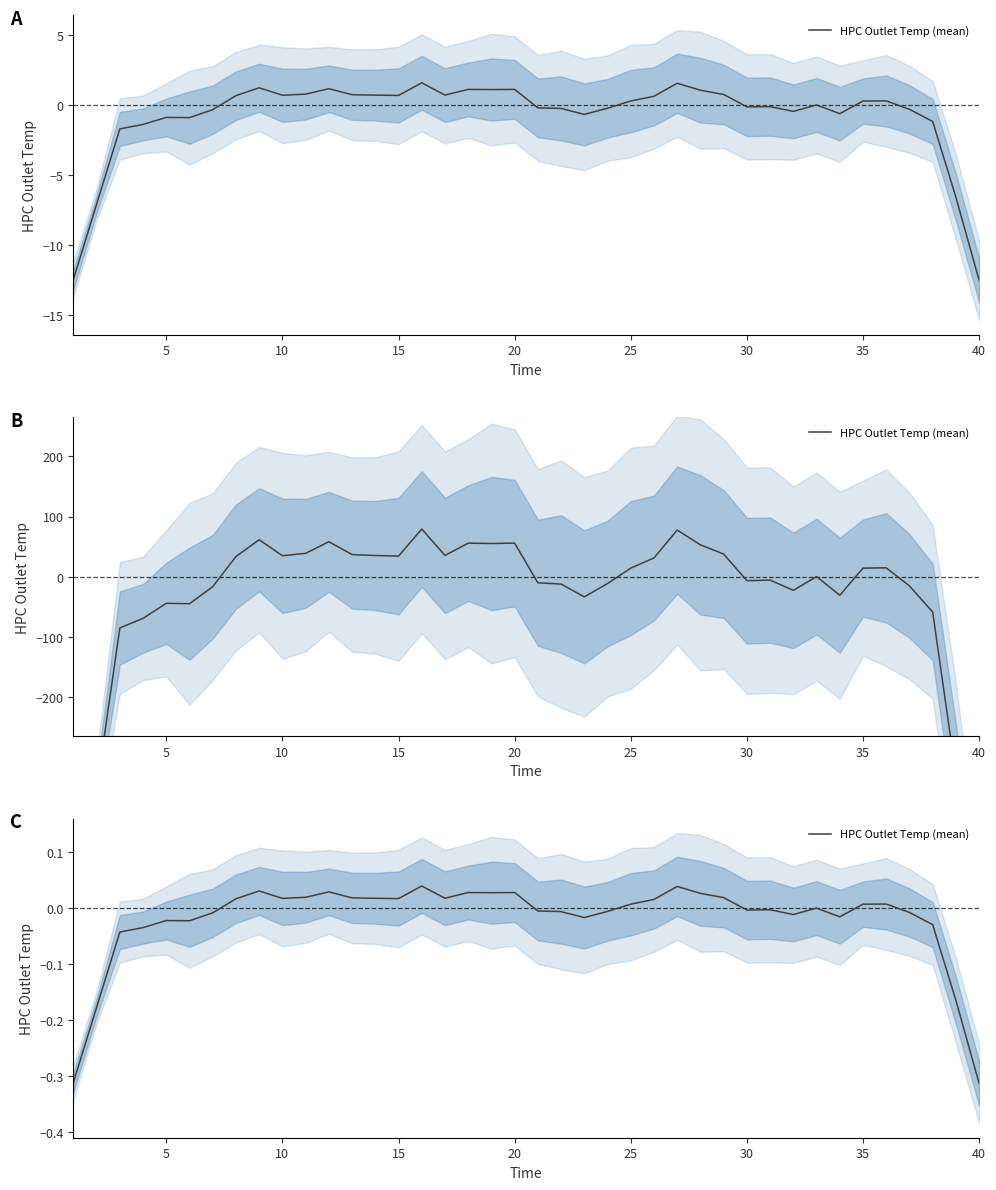

How many lines are shown in the chart?

1